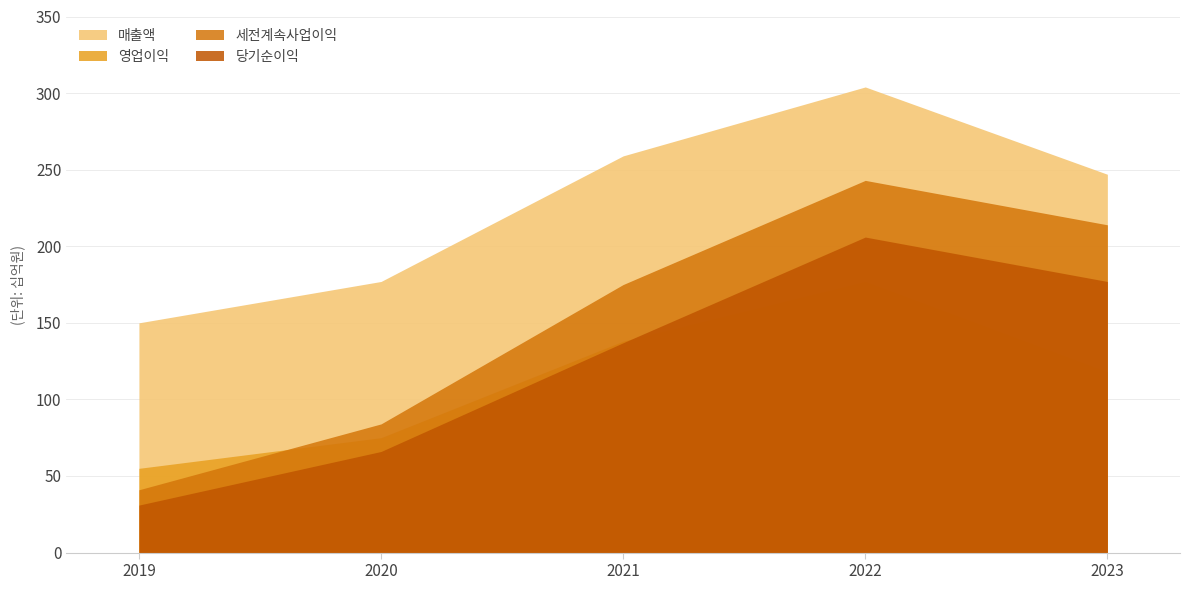

What is the greatest value displayed?

304